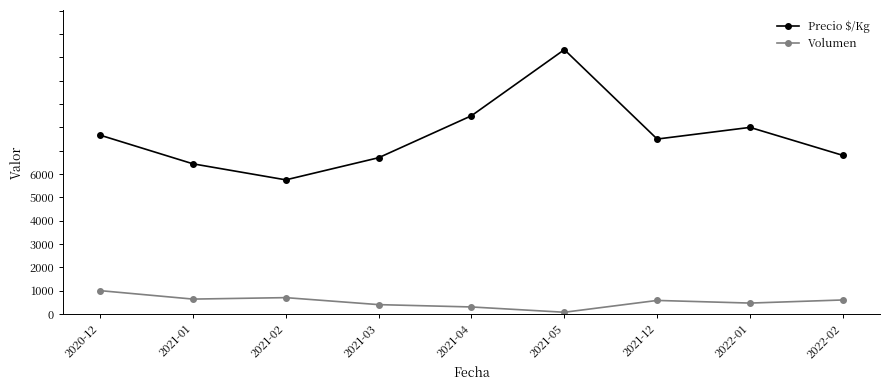

True or false: Volumen and Precio $/Kg intersect in this chart.

False